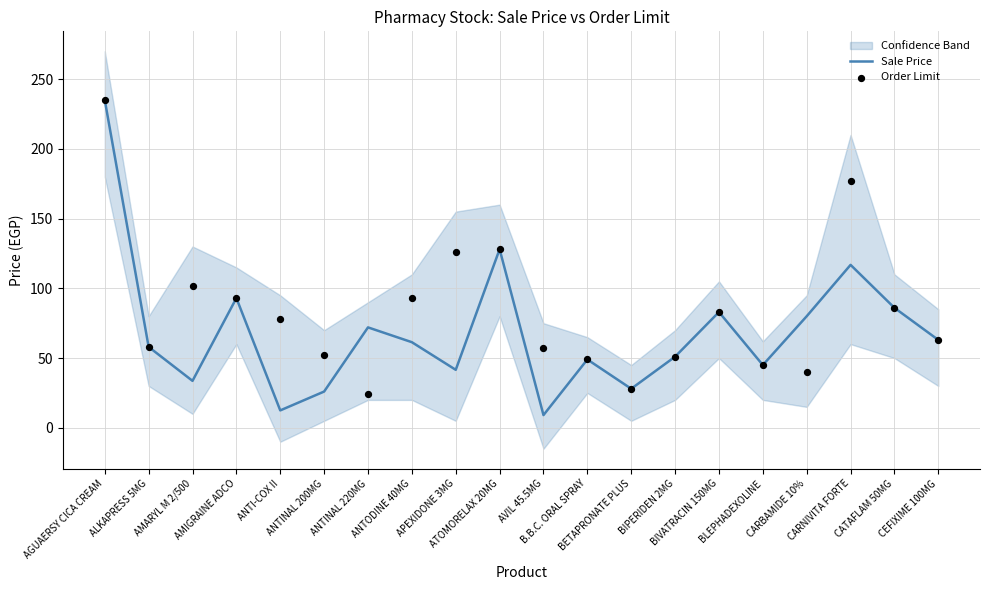

At which category is the sum across all series the highest?

AGUAERSY CICA CREAM